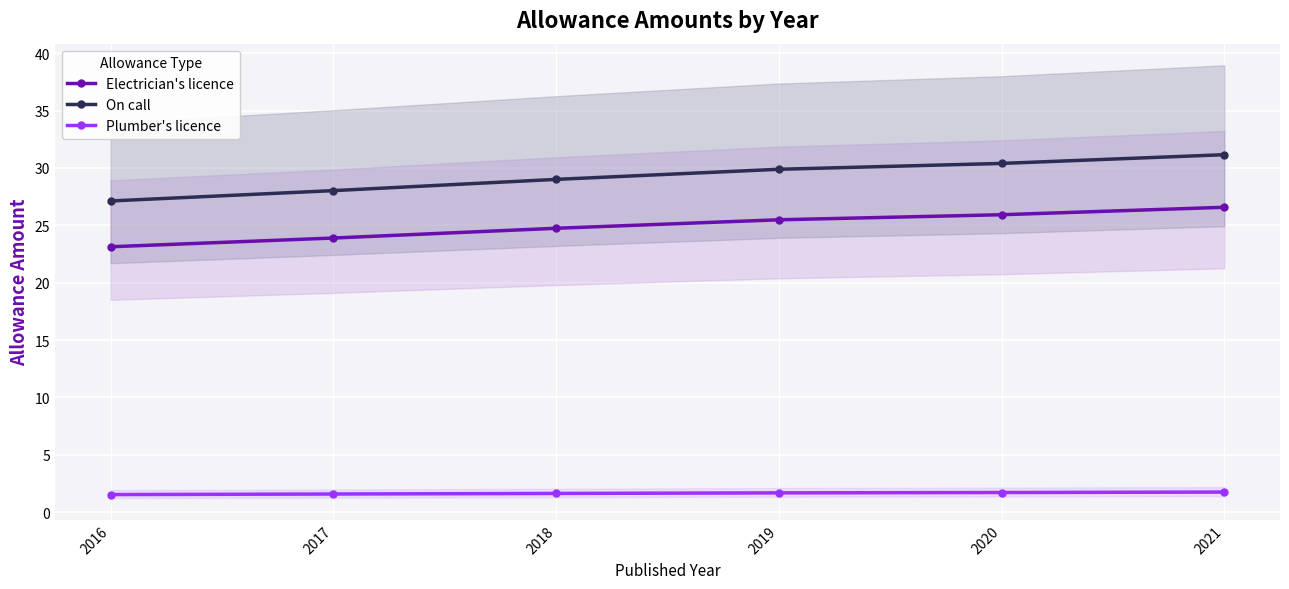

What is the total value across all series at 2020?

58.0